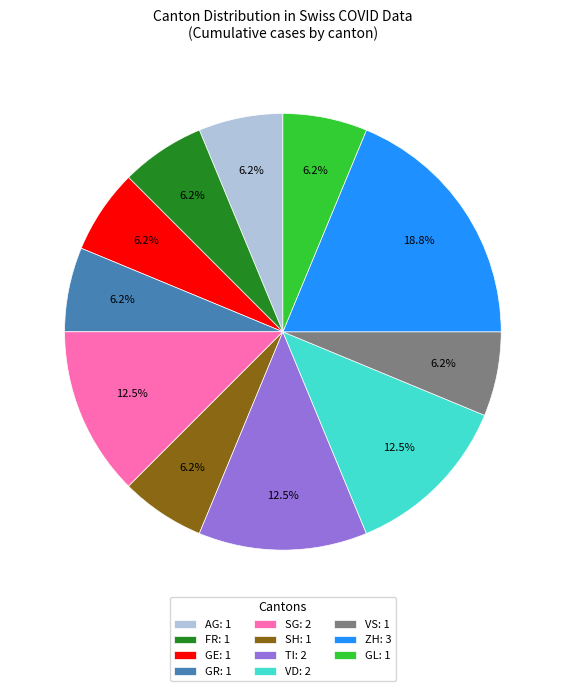

Does any single category account for the majority?

No